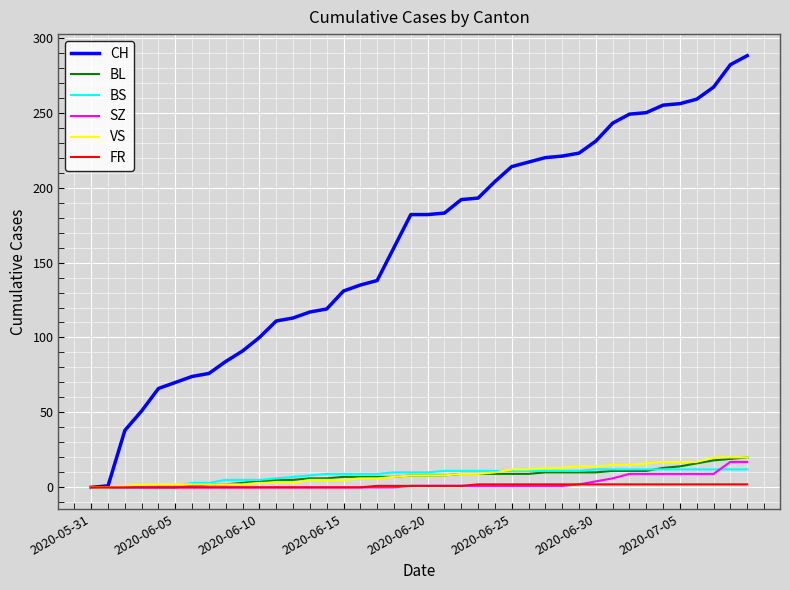

What is the highest value of the SZ series?

17